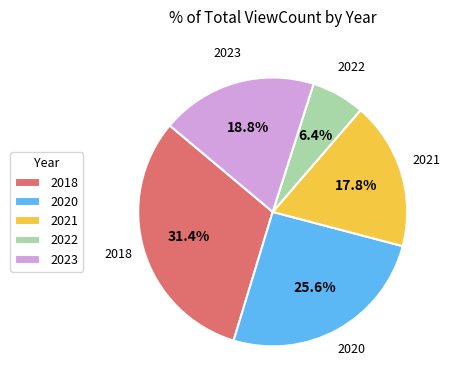

Combined, do 2023 and 2020 account for over 50%?

No